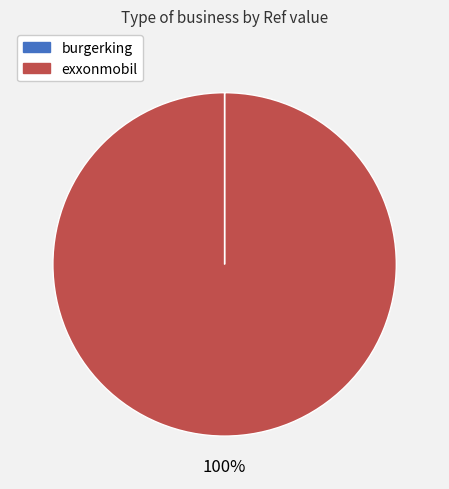

The exxonmobil slice represents 91% of the pie. True or false?

False